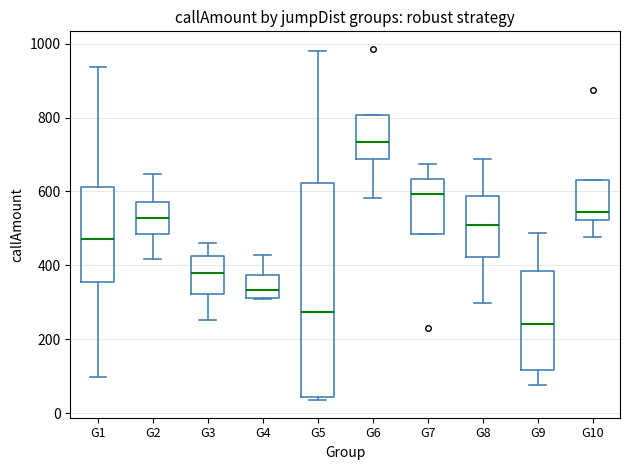

Reading left to right, read every box against the y-axis: the position of its median line, the range the box covers, and the ends of its whiskers. The values are not printed on the chart, so give them approximately, as read against the axis.

G1: median 480, box 360 to 620, whiskers 100 to 940
G2: median 520, box 480 to 580, whiskers 420 to 640
G3: median 380, box 320 to 420, whiskers 260 to 460
G4: median 340, box 320 to 380, whiskers 300 to 420
G5: median 280, box 40 to 620, whiskers 40 (just below the box's lower edge) to 980
G6: median 740, box 680 to 800, whiskers 580 to 800
G7: median 600, box 480 to 640, whiskers 480 to 680
G8: median 500, box 420 to 580, whiskers 300 to 680
G9: median 240, box 120 to 380, whiskers 80 to 480
G10: median 540, box 520 to 640, whiskers 480 to 640